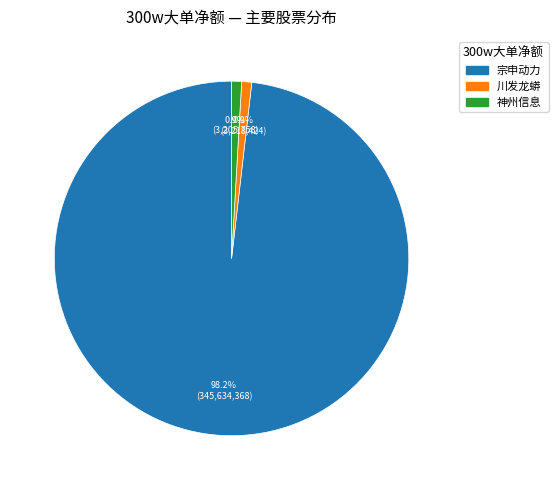

How many slices are in this pie chart?

3